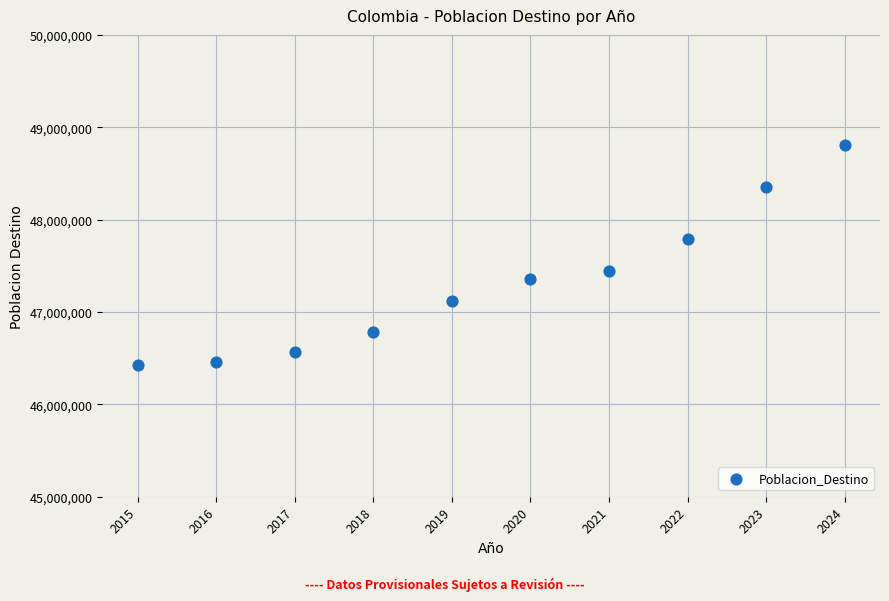

What is the range of X values (max minus min)?

9